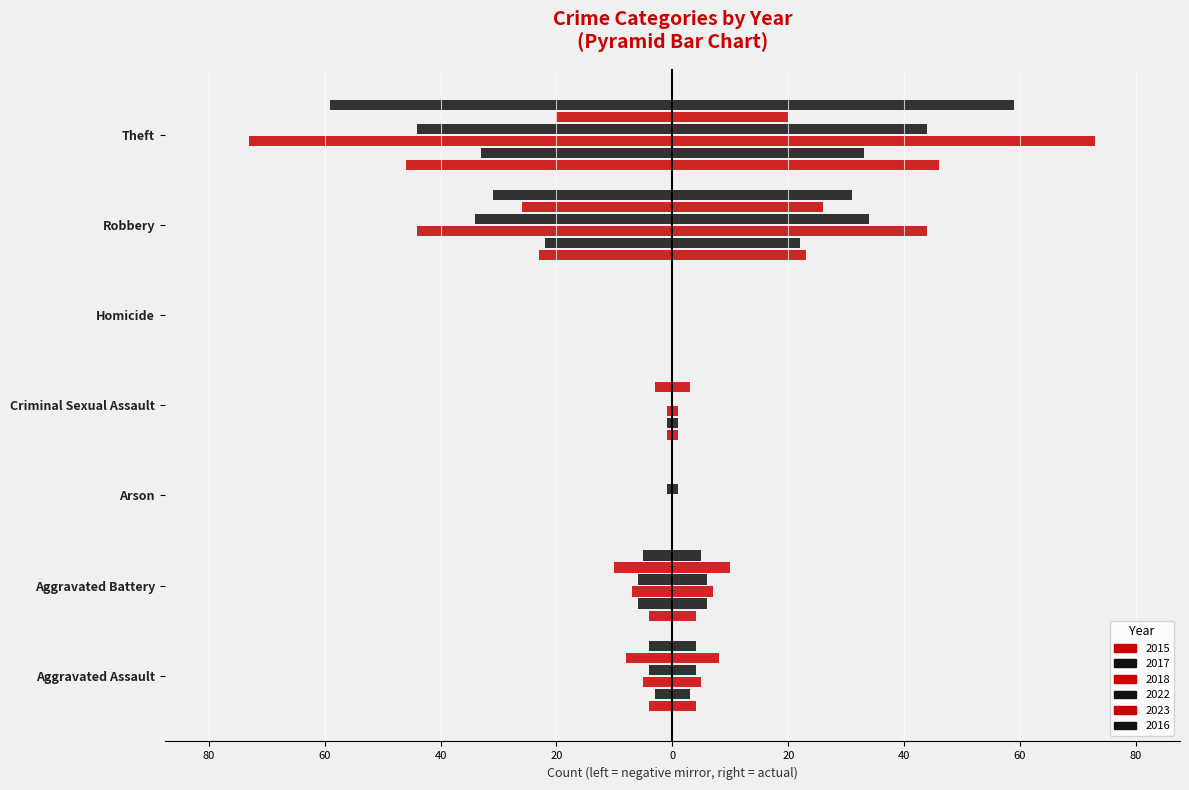

How many data points does each series have?

7